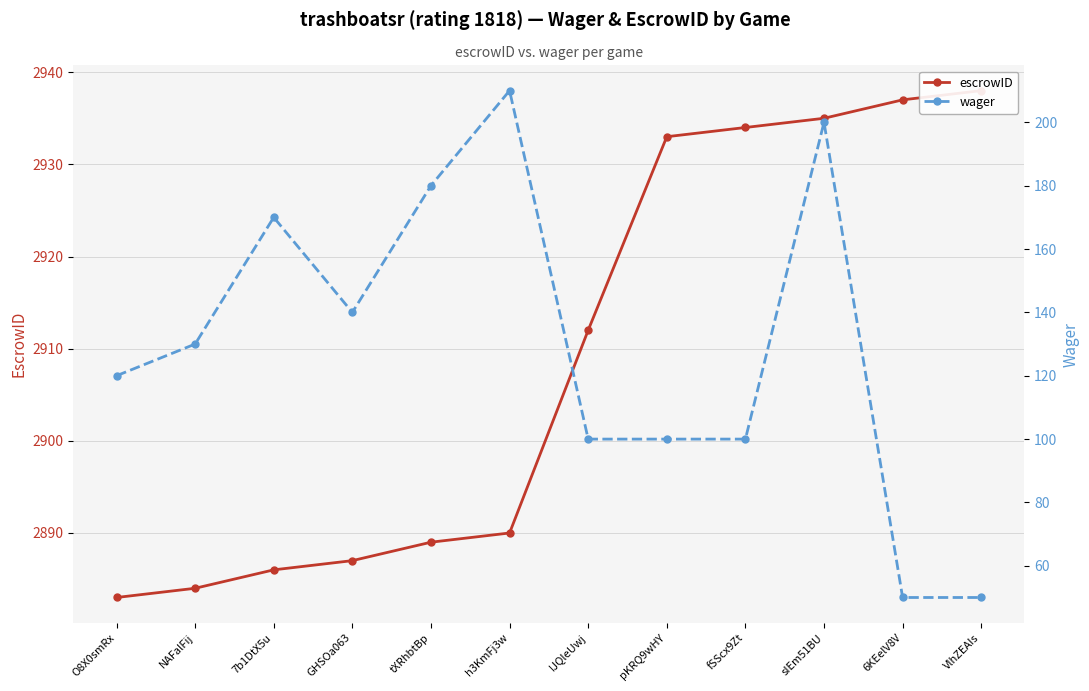

The escrowID series shows 2889 at tXRhbtBp. True or false?

True